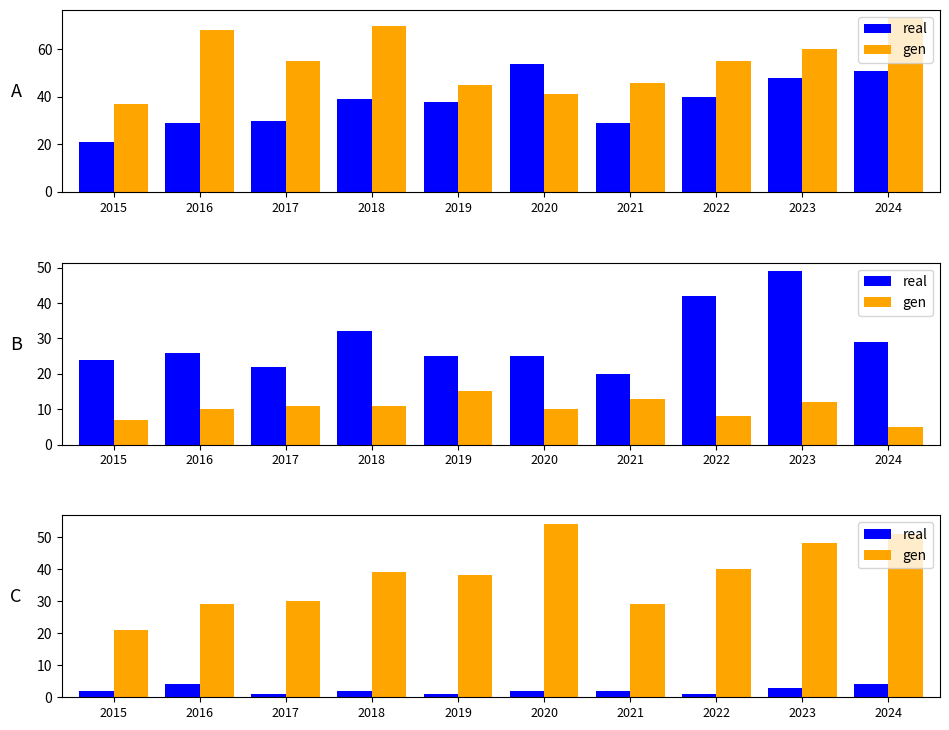

Which series has the largest total across all categories?

gen